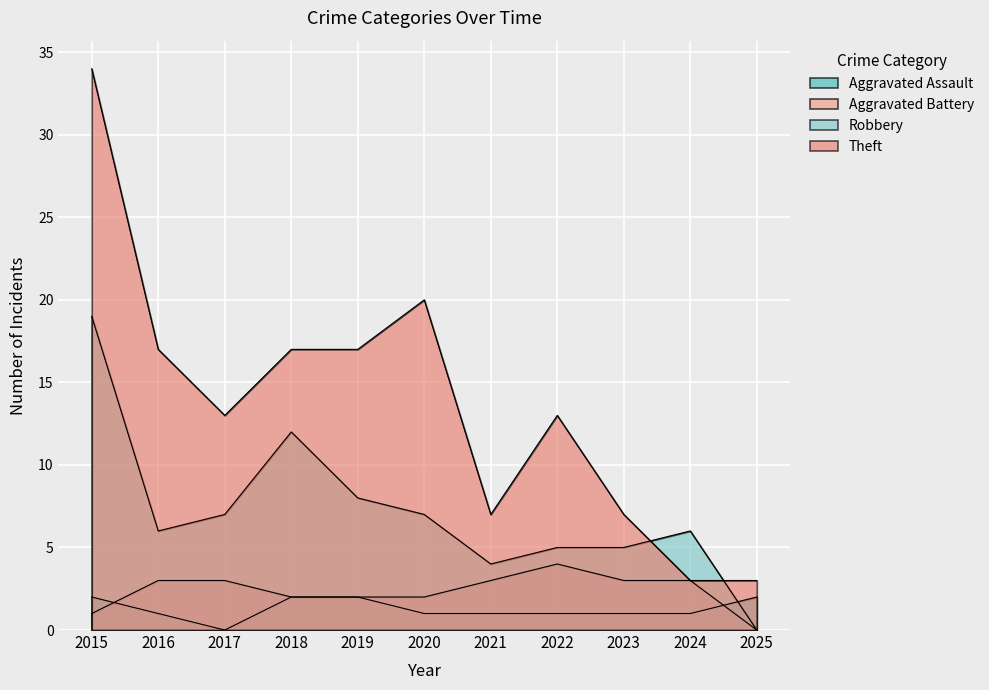

What is the spread (max minus min) of values at 2023?

6